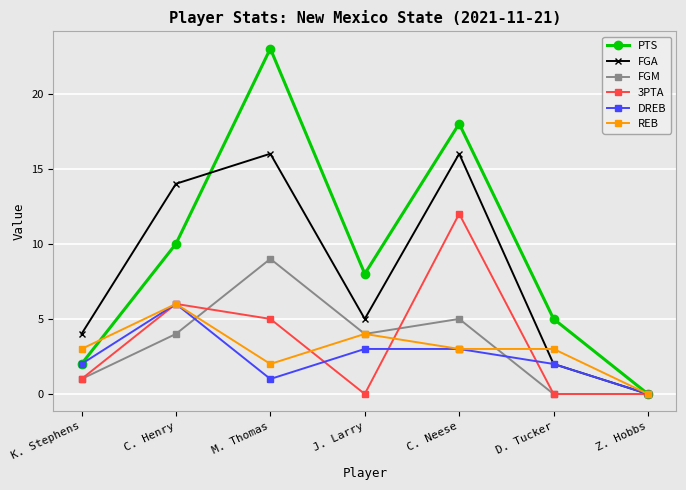

At which category does FGA reach its first local peak?

M. Thomas